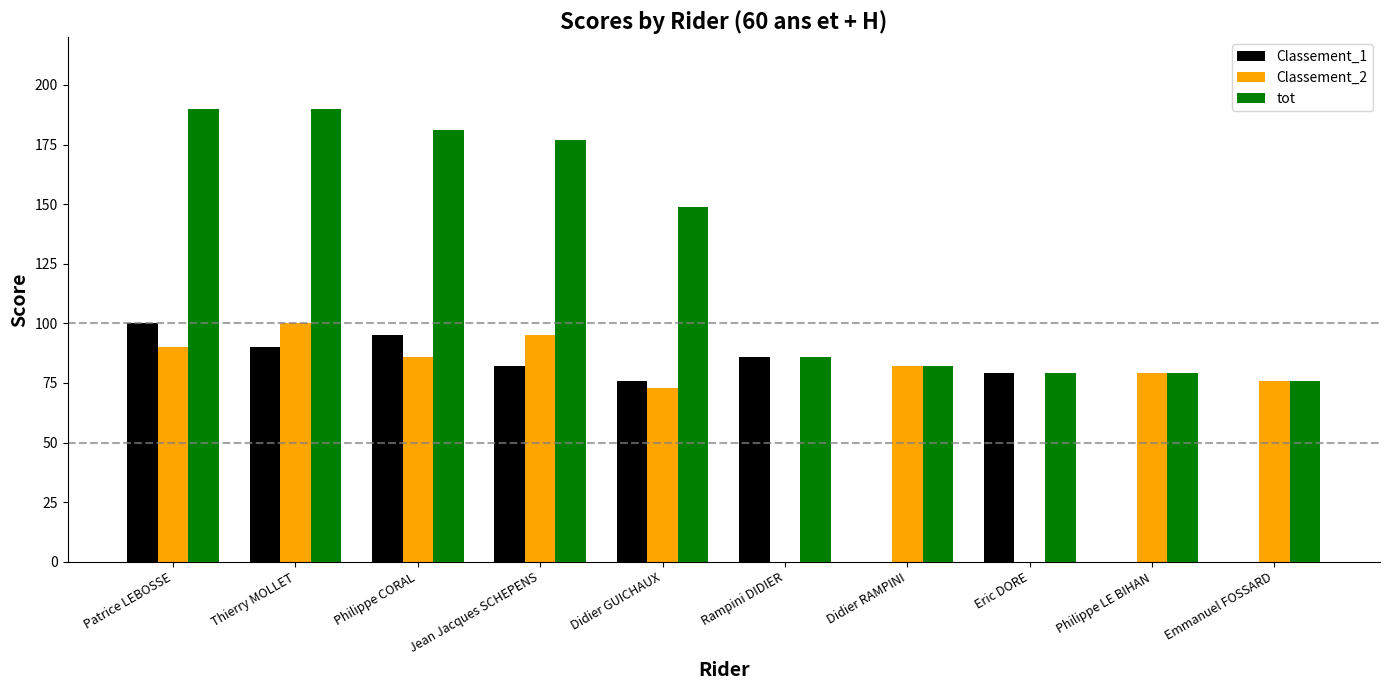

Which series has the largest total across all categories?

tot